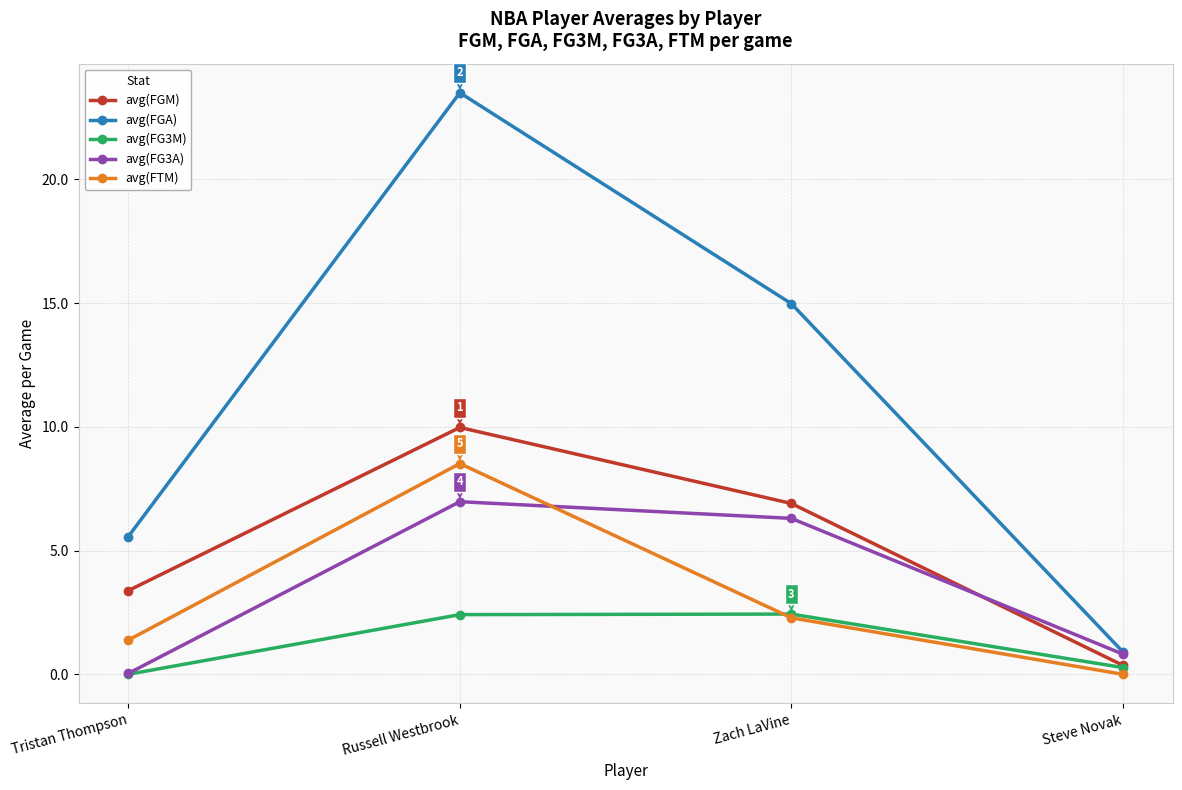

Count the number of categories in the chart.

4